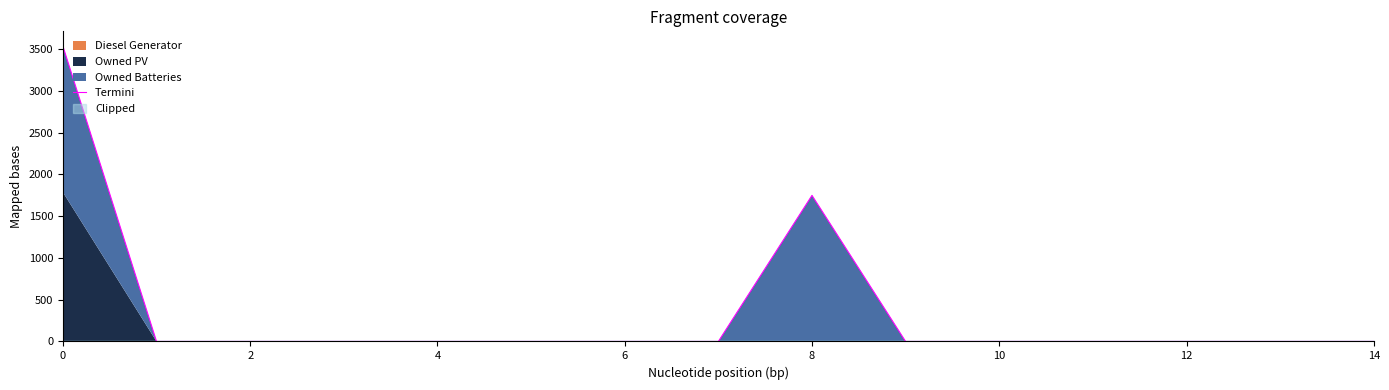

What is the sum of the values at 9 and 0?

3536